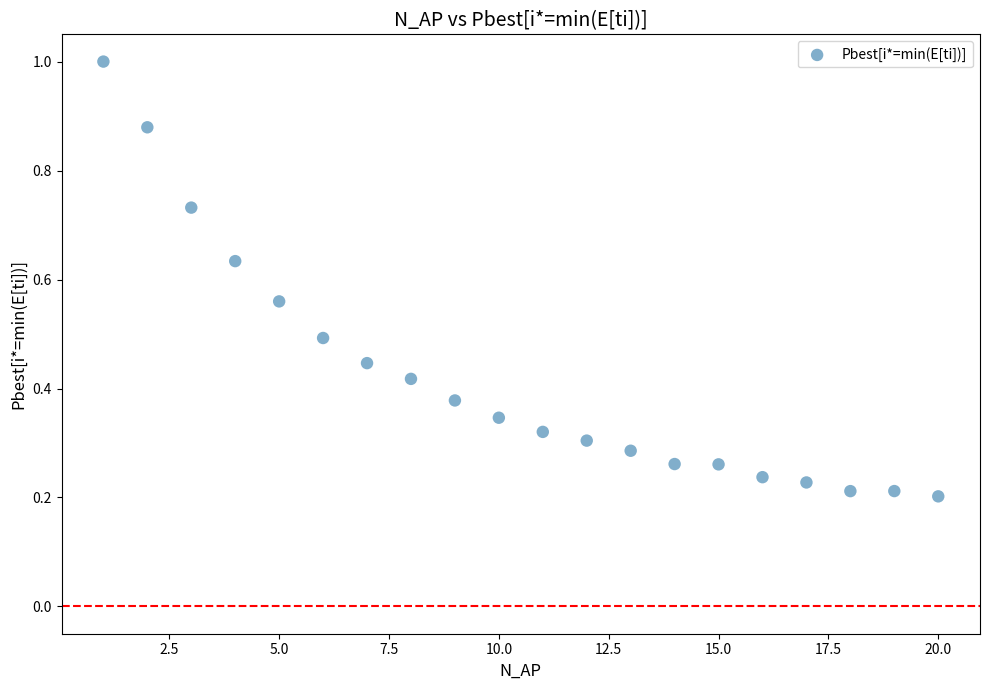

What is the range of X values (max minus min)?

19.0